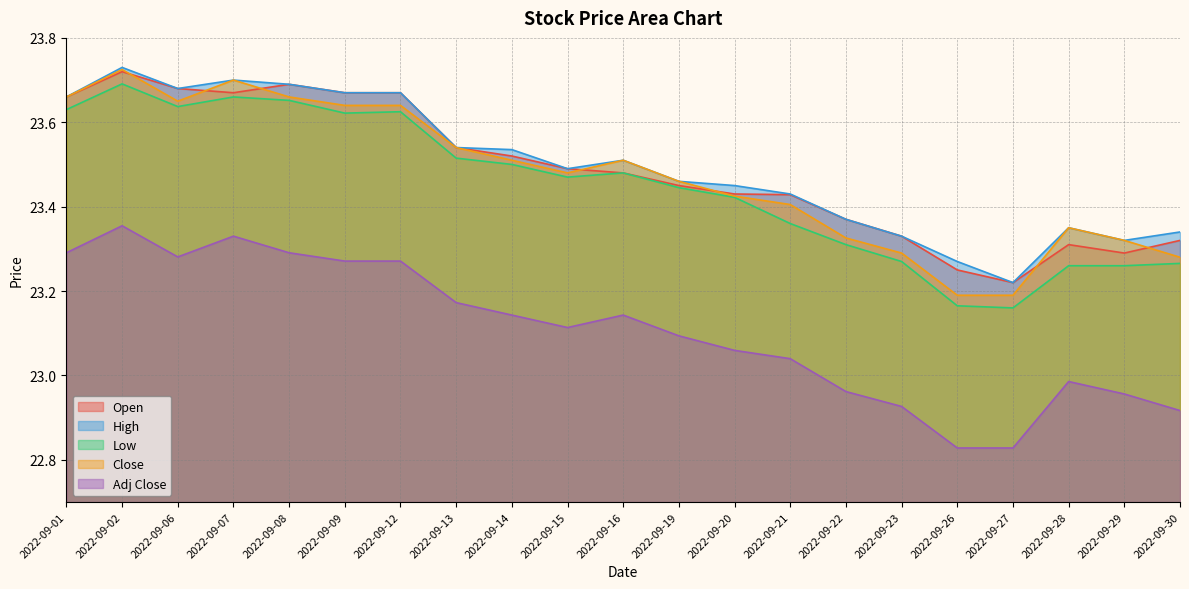

Reading left to right, extract all data points from this chart.

Open: 2022-09-01=23.7	2022-09-02=23.7	2022-09-06=23.7	2022-09-07=23.7	2022-09-08=23.7	2022-09-09=23.7	2022-09-12=23.7	2022-09-13=23.5	2022-09-14=23.5	2022-09-15=23.5	2022-09-16=23.5	2022-09-19=23.4	2022-09-20=23.4	2022-09-21=23.4	2022-09-22=23.4	2022-09-23=23.3	2022-09-26=23.2	2022-09-27=23.2	2022-09-28=23.3	2022-09-29=23.3	2022-09-30=23.3
High: 2022-09-01=23.7	2022-09-02=23.7	2022-09-06=23.7	2022-09-07=23.7	2022-09-08=23.7	2022-09-09=23.7	2022-09-12=23.7	2022-09-13=23.5	2022-09-14=23.5	2022-09-15=23.5	2022-09-16=23.5	2022-09-19=23.5	2022-09-20=23.4	2022-09-21=23.4	2022-09-22=23.4	2022-09-23=23.3	2022-09-26=23.3	2022-09-27=23.2	2022-09-28=23.4	2022-09-29=23.3	2022-09-30=23.3
Low: 2022-09-01=23.6	2022-09-02=23.7	2022-09-06=23.6	2022-09-07=23.7	2022-09-08=23.7	2022-09-09=23.6	2022-09-12=23.6	2022-09-13=23.5	2022-09-14=23.5	2022-09-15=23.5	2022-09-16=23.5	2022-09-19=23.4	2022-09-20=23.4	2022-09-21=23.4	2022-09-22=23.3	2022-09-23=23.3	2022-09-26=23.2	2022-09-27=23.2	2022-09-28=23.3	2022-09-29=23.3	2022-09-30=23.3
Close: 2022-09-01=23.7	2022-09-02=23.7	2022-09-06=23.6	2022-09-07=23.7	2022-09-08=23.7	2022-09-09=23.6	2022-09-12=23.6	2022-09-13=23.5	2022-09-14=23.5	2022-09-15=23.5	2022-09-16=23.5	2022-09-19=23.5	2022-09-20=23.4	2022-09-21=23.4	2022-09-22=23.3	2022-09-23=23.3	2022-09-26=23.2	2022-09-27=23.2	2022-09-28=23.4	2022-09-29=23.3	2022-09-30=23.3
Adj Close: 2022-09-01=23.3	2022-09-02=23.4	2022-09-06=23.3	2022-09-07=23.3	2022-09-08=23.3	2022-09-09=23.3	2022-09-12=23.3	2022-09-13=23.2	2022-09-14=23.1	2022-09-15=23.1	2022-09-16=23.1	2022-09-19=23.1	2022-09-20=23.1	2022-09-21=23.0	2022-09-22=23.0	2022-09-23=22.9	2022-09-26=22.8	2022-09-27=22.8	2022-09-28=23.0	2022-09-29=23.0	2022-09-30=22.9